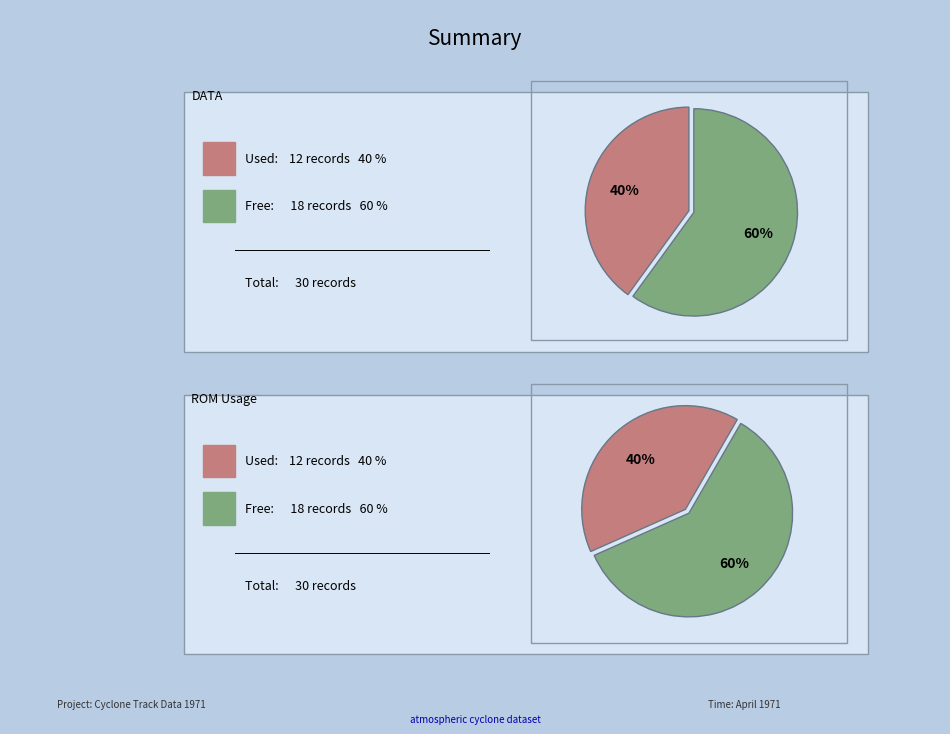

The depth_12_14 slice represents 15% of the pie. True or false?

False